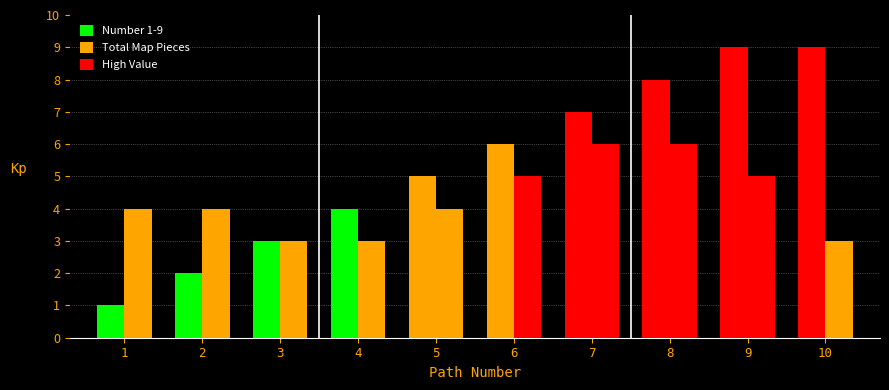

What is the difference between the second highest and second lowest values in the Total Map Pieces series?

3